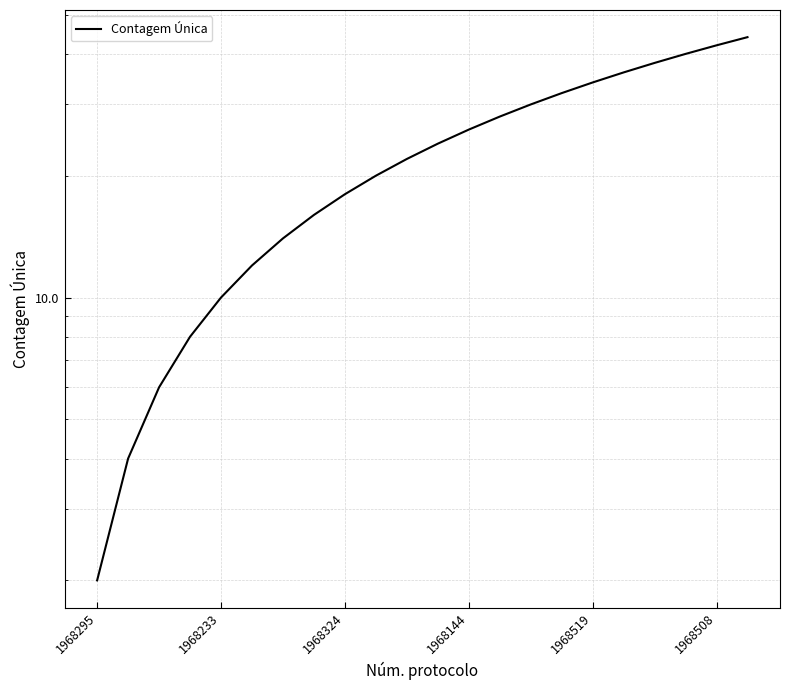

Which has a higher value, 1968233 or 12?

12